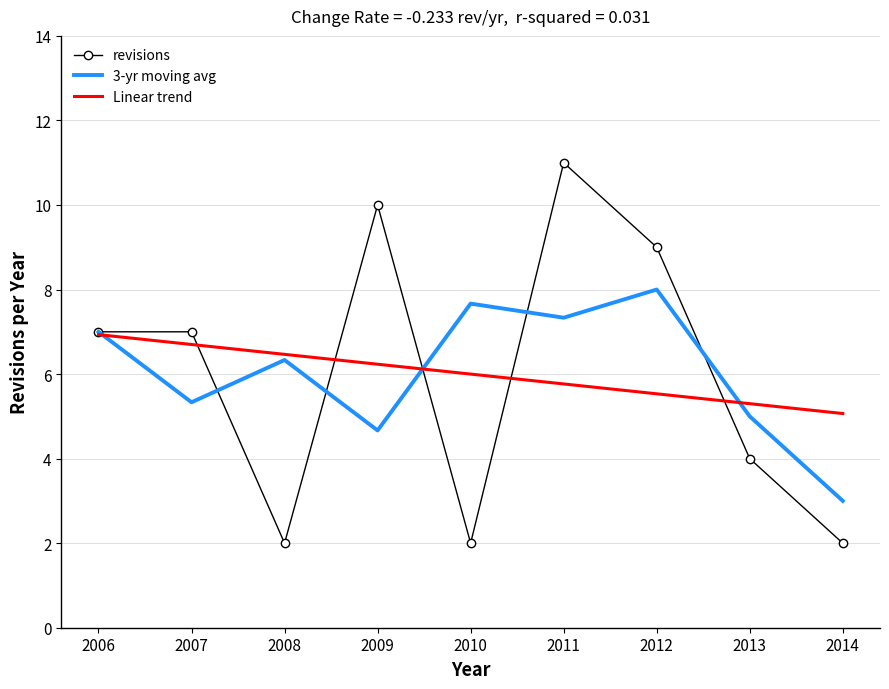

What is the total value across all series at 2014?

10.1